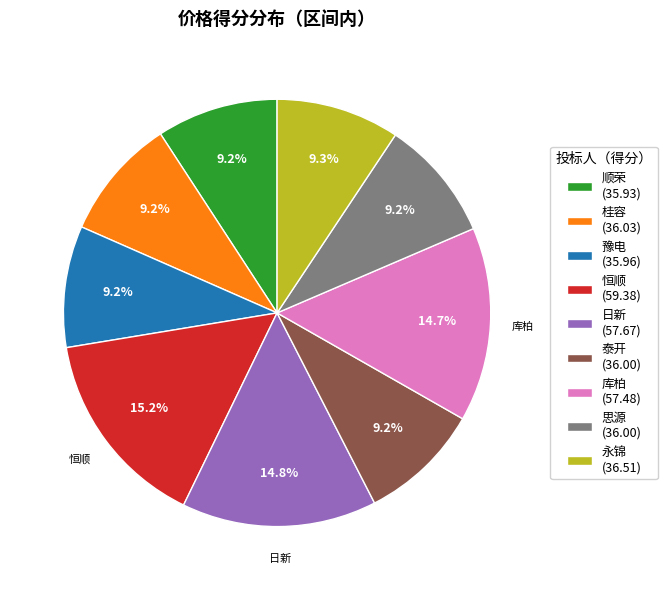

Does 库柏 represent more than half of the total?

No